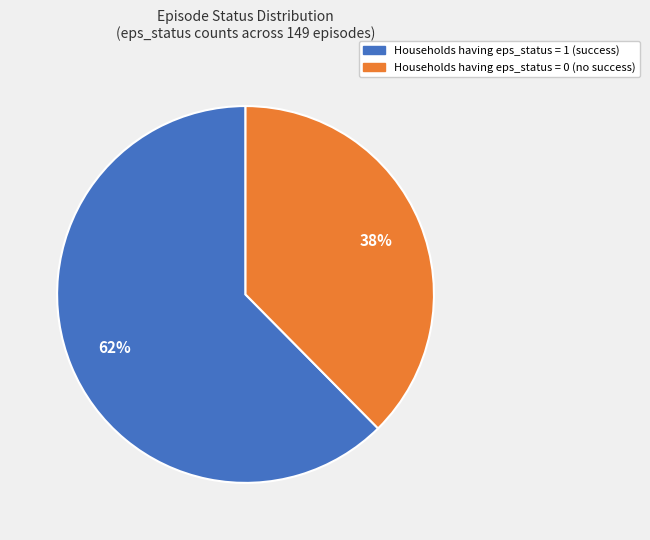

Does any single category account for the majority?

Yes